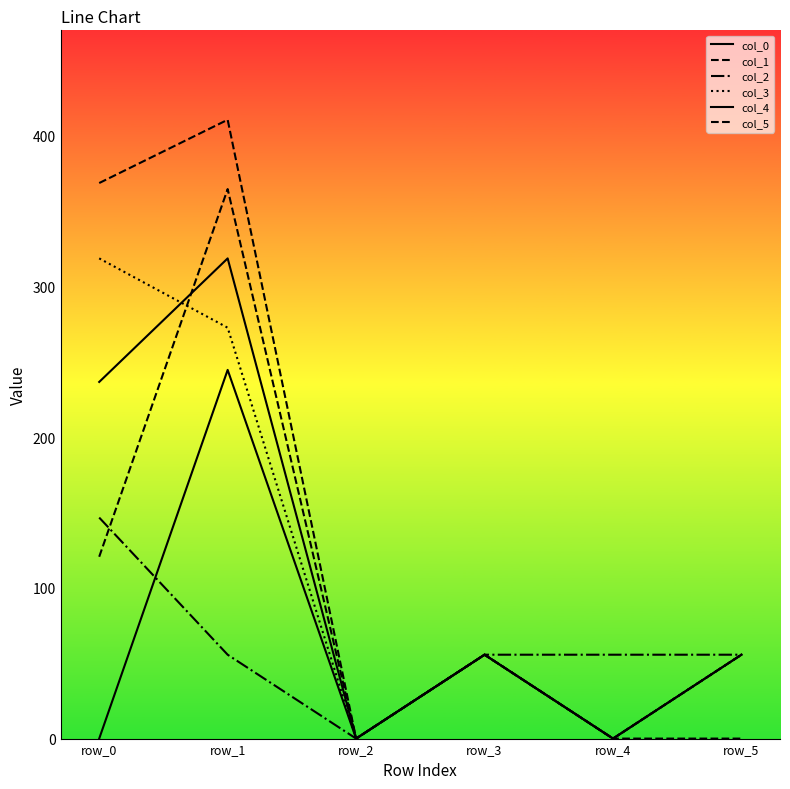

Which has a higher value, row_1 or row_0?

row_1